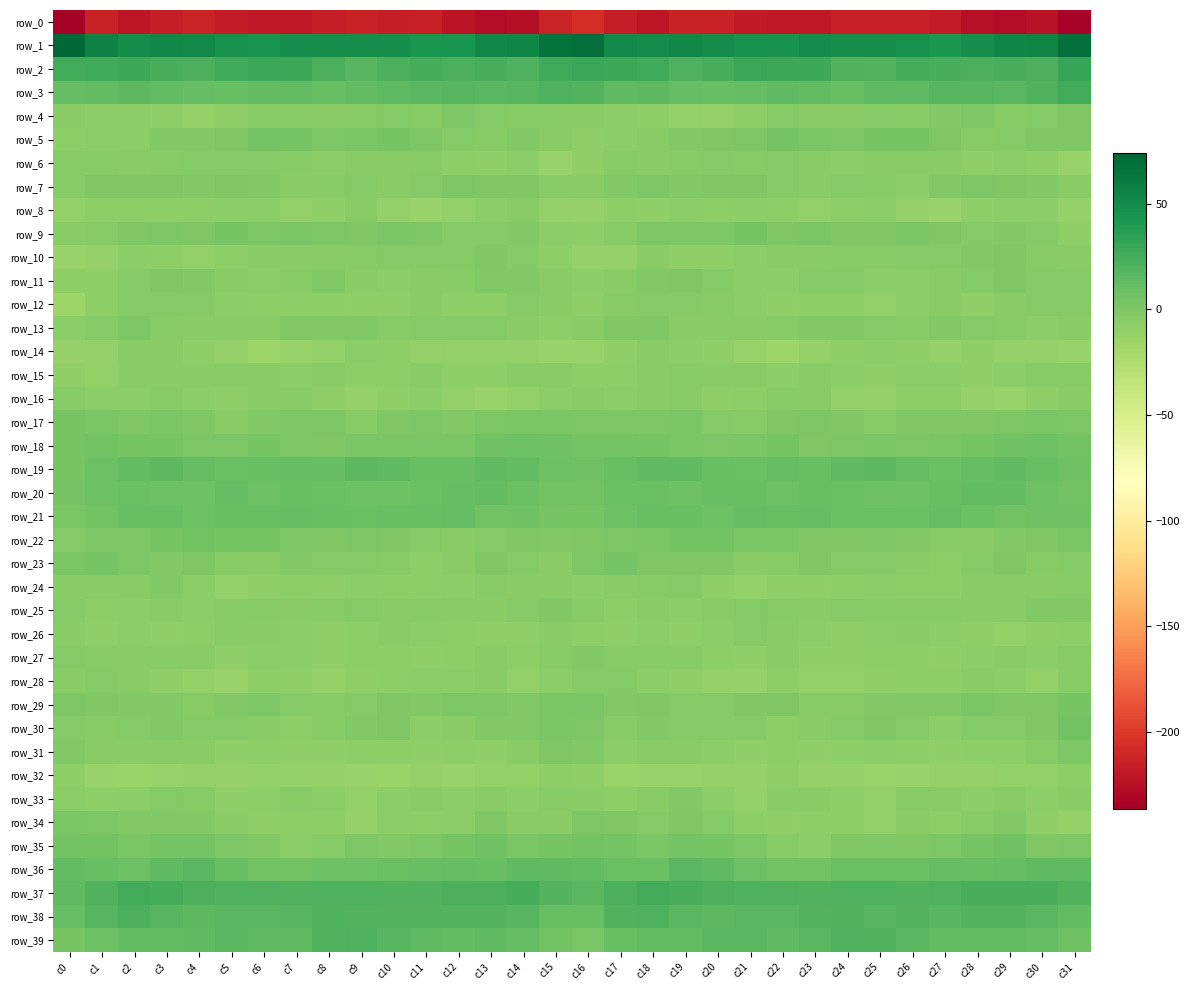

Reading left to right, transcribe all the data shown in this chart.

row_0: c0=-236.2	c1=-213.8	c2=-221.0	c3=-216.7	c4=-212.7	c5=-217.9	c6=-220.1	c7=-220.2	c8=-216.5	c9=-214.3	c10=-215.7	c11=-214.9	c12=-222.0	c13=-226.6	c14=-225.8	c15=-212.2	c16=-207.1	c17=-216.1	c18=-221.0	c19=-213.8	c20=-214.4	c21=-219.1	c22=-220.4	c23=-219.8	c24=-214.5	c25=-215.2	c26=-214.9	c27=-216.9	c28=-224.4	c29=-227.1	c30=-223.5	c31=-234.6
row_1: c0=73.9	c1=56.2	c2=48.5	c3=52.8	c4=51.6	c5=46.5	c6=44.7	c7=47.6	c8=48.0	c9=47.3	c10=47.3	c11=43.6	c12=44.5	c13=52.7	c14=53.4	c15=65.9	c16=67.9	c17=51.4	c18=50.2	c19=52.8	c20=49.9	c21=45.3	c22=45.0	c23=48.8	c24=47.3	c25=47.5	c26=46.4	c27=42.2	c28=48.3	c29=53.3	c30=55.4	c31=68.1
row_2: c0=26.1	c1=27.2	c2=28.5	c3=23.3	c4=21.8	c5=27.2	c6=29.3	c7=29.0	c8=22.8	c9=18.0	c10=22.8	c11=24.8	c12=22.0	c13=23.9	c14=21.7	c15=26.9	c16=29.4	c17=28.7	c18=27.5	c19=21.8	c20=23.1	c21=29.4	c22=28.8	c23=27.9	c24=19.7	c25=18.9	c26=24.8	c27=23.3	c28=22.7	c29=23.4	c30=22.4	c31=31.4
row_3: c0=11.4	c1=13.3	c2=15.2	c3=12.8	c4=11.4	c5=10.7	c6=12.6	c7=13.2	c8=10.8	c9=12.9	c10=14.0	c11=16.0	c12=18.1	c13=16.4	c14=17.9	c15=21.7	c16=18.9	c17=14.4	c18=15.5	c19=12.0	c20=10.7	c21=11.5	c22=13.5	c23=12.1	c24=10.9	c25=13.9	c26=14.1	c27=17.6	c28=17.1	c29=16.9	c30=19.5	c31=26.1
row_4: c0=-6.0	c1=-6.5	c2=-7.2	c3=-9.2	c4=-11.6	c5=-9.6	c6=-4.3	c7=-4.0	c8=-5.7	c9=-3.7	c10=-3.3	c11=-4.0	c12=0.8	c13=-2.7	c14=-4.2	c15=-4.4	c16=-5.5	c17=-6.7	c18=-7.4	c19=-10.4	c20=-11.4	c21=-7.8	c22=-3.1	c23=-5.1	c24=-5.3	c25=-2.8	c26=-4.3	c27=-1.9	c28=0.2	c29=-4.0	c30=-3.2	c31=-0.4
row_5: c0=-7.9	c1=-7.0	c2=-6.6	c3=-2.2	c4=-1.2	c5=-0.1	c6=3.8	c7=3.8	c8=0.5	c9=1.9	c10=3.6	c11=1.0	c12=-3.4	c13=-3.9	c14=-1.4	c15=-5.0	c16=-9.2	c17=-7.2	c18=-5.0	c19=-1.7	c20=-0.6	c21=0.8	c22=4.8	c23=2.2	c24=0.6	c25=2.9	c26=3.2	c27=-0.4	c28=-4.5	c29=-2.5	c30=-1.0	c31=-0.3
row_6: c0=-4.5	c1=-4.0	c2=-5.5	c3=-4.5	c4=-2.9	c5=-3.5	c6=-3.1	c7=-4.0	c8=-6.3	c9=-5.7	c10=-5.6	c11=-4.5	c12=-7.8	c13=-8.8	c14=-7.1	c15=-12.3	c16=-9.1	c17=-4.8	c18=-5.1	c19=-4.0	c20=-2.6	c21=-3.8	c22=-2.9	c23=-5.2	c24=-6.3	c25=-5.7	c26=-5.1	c27=-5.1	c28=-9.3	c29=-7.3	c30=-8.6	c31=-12.4
row_7: c0=-4.5	c1=-1.1	c2=-0.3	c3=-0.7	c4=-1.8	c5=-0.2	c6=-2.1	c7=-4.9	c8=-4.0	c9=-3.0	c10=-6.0	c11=-3.4	c12=0.0	c13=-0.2	c14=-1.2	c15=-4.4	c16=-5.3	c17=-1.4	c18=0.5	c19=-1.9	c20=-1.0	c21=-0.3	c22=-3.5	c23=-4.9	c24=-3.4	c25=-3.8	c26=-6.2	c27=-1.5	c28=0.1	c29=-0.5	c30=-2.2	c31=-4.9
row_8: c0=-10.6	c1=-7.4	c2=-8.2	c3=-7.6	c4=-7.4	c5=-6.8	c6=-7.1	c7=-9.9	c8=-9.7	c9=-5.2	c10=-10.0	c11=-12.9	c12=-10.5	c13=-6.9	c14=-5.8	c15=-9.9	c16=-11.9	c17=-7.6	c18=-8.7	c19=-7.1	c20=-7.7	c21=-6.2	c22=-8.4	c23=-10.5	c24=-7.5	c25=-6.3	c26=-11.7	c27=-12.7	c28=-8.5	c29=-6.5	c30=-7.0	c31=-11.9
row_9: c0=-5.1	c1=-4.4	c2=-1.0	c3=1.0	c4=-0.7	c5=3.2	c6=0.4	c7=1.4	c8=0.5	c9=-0.5	c10=1.3	c11=1.0	c12=-2.7	c13=-2.8	c14=-1.4	c15=-6.6	c16=-7.4	c17=-3.9	c18=0.2	c19=0.2	c20=0.3	c21=3.2	c22=-0.6	c23=2.2	c24=-0.4	c25=-0.2	c26=2.3	c27=-0.7	c28=-3.0	c29=-1.9	c30=-3.2	c31=-8.7
row_10: c0=-12.7	c1=-11.8	c2=-6.8	c3=-7.9	c4=-10.6	c5=-7.5	c6=-6.0	c7=-5.9	c8=-4.5	c9=-4.4	c10=-3.6	c11=-2.8	c12=-2.6	c13=-0.4	c14=-2.5	c15=-7.3	c16=-11.0	c17=-11.0	c18=-5.8	c19=-9.7	c20=-9.7	c21=-6.6	c22=-5.8	c23=-5.8	c24=-4.3	c25=-4.4	c26=-3.2	c27=-2.9	c28=-1.8	c29=-0.1	c30=-4.8	c31=-5.9
row_11: c0=-7.7	c1=-7.5	c2=-2.9	c3=-0.2	c4=-2.2	c5=-5.8	c6=-7.2	c7=-3.9	c8=-1.6	c9=-5.3	c10=-6.6	c11=-5.8	c12=-4.1	c13=-1.9	c14=-1.5	c15=-5.1	c16=-6.7	c17=-6.0	c18=-1.4	c19=-0.6	c20=-3.4	c21=-6.8	c22=-6.4	c23=-2.8	c24=-2.8	c25=-6.1	c26=-6.8	c27=-5.3	c28=-3.4	c29=-1.0	c30=-3.1	c31=-3.3
row_12: c0=-15.3	c1=-8.1	c2=-2.7	c3=-3.5	c4=-2.9	c5=-6.3	c6=-8.0	c7=-8.5	c8=-7.4	c9=-9.0	c10=-9.1	c11=-5.2	c12=-8.2	c13=-8.0	c14=-2.7	c15=-5.8	c16=-9.5	c17=-4.4	c18=-3.3	c19=-3.0	c20=-4.0	c21=-6.8	c22=-8.6	c23=-8.4	c24=-7.5	c25=-9.9	c26=-7.2	c27=-6.0	c28=-9.1	c29=-6.0	c30=-2.6	c31=-2.7
row_13: c0=-6.9	c1=-3.5	c2=1.0	c3=-3.9	c4=-5.1	c5=-5.2	c6=-5.8	c7=-2.0	c8=-1.6	c9=-1.8	c10=-4.6	c11=-3.1	c12=-2.6	c13=-3.5	c14=-5.9	c15=-7.3	c16=-5.7	c17=-0.6	c18=-0.3	c19=-5.0	c20=-5.1	c21=-5.6	c22=-4.6	c23=-1.4	c24=-1.4	c25=-2.9	c26=-4.5	c27=-2.3	c28=-3.0	c29=-4.4	c30=-6.3	c31=-4.8
row_14: c0=-11.7	c1=-11.7	c2=-5.4	c3=-5.7	c4=-8.5	c5=-11.2	c6=-15.4	c7=-12.5	c8=-10.8	c9=-6.8	c10=-7.9	c11=-10.9	c12=-10.3	c13=-9.8	c14=-11.7	c15=-12.6	c16=-12.8	c17=-9.1	c18=-5.0	c19=-6.9	c20=-9.3	c21=-13.1	c22=-14.9	c23=-11.4	c24=-9.6	c25=-6.2	c26=-9.4	c27=-11.1	c28=-9.3	c29=-11.1	c30=-11.3	c31=-12.5
row_15: c0=-9.7	c1=-9.8	c2=-5.3	c3=-5.1	c4=-5.4	c5=-5.2	c6=-6.0	c7=-6.5	c8=-5.9	c9=-7.9	c10=-8.3	c11=-5.3	c12=-8.1	c13=-7.6	c14=-5.1	c15=-5.6	c16=-7.6	c17=-7.7	c18=-5.6	c19=-4.7	c20=-5.7	c21=-4.9	c22=-6.9	c23=-5.8	c24=-6.7	c25=-8.5	c26=-6.8	c27=-6.1	c28=-8.6	c29=-6.6	c30=-4.6	c31=-4.8
row_16: c0=-3.7	c1=-6.5	c2=-6.1	c3=-4.5	c4=-6.9	c5=-9.2	c6=-4.9	c7=-4.7	c8=-8.7	c9=-12.1	c10=-9.6	c11=-6.7	c12=-9.8	c13=-12.3	c14=-9.8	c15=-7.0	c16=-5.7	c17=-6.7	c18=-5.7	c19=-4.6	c20=-8.7	c21=-7.8	c22=-4.3	c23=-5.9	c24=-10.5	c25=-11.6	c26=-7.9	c27=-7.6	c28=-11.0	c29=-12.1	c30=-8.6	c31=-5.4
row_17: c0=2.8	c1=1.4	c2=-0.2	c3=1.7	c4=-0.2	c5=-5.0	c6=-1.4	c7=0.6	c8=0.7	c9=-3.8	c10=-1.2	c11=0.0	c12=-2.2	c13=0.2	c14=1.8	c15=2.0	c16=0.7	c17=0.6	c18=0.1	c19=1.9	c20=-2.5	c21=-4.4	c22=-0.3	c23=0.9	c24=-0.8	c25=-3.7	c26=-0.1	c27=-1.0	c28=-1.1	c29=0.3	c30=1.9	c31=0.4
row_18: c0=2.8	c1=5.1	c2=2.6	c3=2.7	c4=0.5	c5=0.4	c6=3.3	c7=0.3	c8=-0.6	c9=1.7	c10=1.4	c11=1.2	c12=2.0	c13=6.2	c14=7.9	c15=6.1	c16=4.4	c17=4.3	c18=2.5	c19=1.9	c20=0.2	c21=1.5	c22=2.8	c23=-0.8	c24=0.4	c25=2.0	c26=0.9	c27=1.6	c28=3.2	c29=7.2	c30=7.6	c31=4.9
row_19: c0=2.8	c1=8.1	c2=13.1	c3=14.8	c4=11.1	c5=9.2	c6=10.7	c7=11.1	c8=11.6	c9=15.3	c10=13.5	c11=9.7	c12=10.0	c13=13.9	c14=12.3	c15=7.5	c16=6.2	c17=10.0	c18=14.4	c19=13.6	c20=10.1	c21=9.2	c22=11.5	c23=10.5	c24=13.3	c25=15.5	c26=11.9	c27=9.0	c28=11.5	c29=14.5	c30=10.5	c31=7.2
row_20: c0=4.6	c1=8.4	c2=9.5	c3=8.1	c4=8.1	c5=12.0	c6=7.7	c7=9.7	c8=9.5	c9=7.3	c10=6.2	c11=9.5	c12=12.1	c13=12.6	c14=8.9	c15=5.1	c16=5.8	c17=8.8	c18=9.4	c19=7.2	c20=10.3	c21=10.4	c22=8.0	c23=10.2	c24=8.8	c25=6.5	c26=7.3	c27=10.3	c28=12.6	c29=12.1	c30=7.3	c31=5.4
row_21: c0=2.3	c1=5.8	c2=10.0	c3=10.7	c4=8.0	c5=10.5	c6=10.8	c7=11.6	c8=9.7	c9=8.9	c10=9.8	c11=10.4	c12=11.1	c13=5.6	c14=6.2	c15=4.1	c16=2.8	c17=7.3	c18=10.8	c19=9.8	c20=8.3	c21=11.2	c22=10.8	c23=11.3	c24=8.9	c25=9.6	c26=9.6	c27=11.1	c28=9.2	c29=5.1	c30=7.0	c31=6.2
row_22: c0=-3.3	c1=0.3	c2=0.8	c3=3.6	c4=5.8	c5=2.6	c6=2.5	c7=0.1	c8=-1.0	c9=0.3	c10=-0.2	c11=-3.2	c12=-5.2	c13=-3.1	c14=-0.6	c15=-1.6	c16=-0.7	c17=0.5	c18=1.3	c19=5.0	c20=4.9	c21=2.3	c22=1.9	c23=-0.9	c24=-0.6	c25=0.5	c26=-1.3	c27=-4.3	c28=-4.9	c29=-1.9	c30=-0.0	c31=1.9
row_23: c0=1.4	c1=4.5	c2=0.9	c3=-1.4	c4=-0.5	c5=-3.8	c6=-5.7	c7=-1.8	c8=-2.5	c9=-3.2	c10=-4.2	c11=-8.0	c12=-5.5	c13=-0.1	c14=-3.2	c15=-5.2	c16=0.7	c17=4.1	c18=-1.2	c19=-0.7	c20=-1.0	c21=-5.3	c22=-4.7	c23=-1.0	c24=-3.4	c25=-3.1	c26=-5.9	c27=-7.9	c28=-2.9	c29=-0.4	c30=-4.3	c31=-3.6
row_24: c0=-5.8	c1=-5.4	c2=-5.0	c3=-2.4	c4=-6.6	c5=-10.7	c6=-9.5	c7=-8.3	c8=-9.2	c9=-7.0	c10=-7.7	c11=-7.9	c12=-7.1	c13=-4.4	c14=-5.6	c15=-6.1	c16=-6.9	c17=-5.2	c18=-4.3	c19=-2.8	c20=-8.8	c21=-10.4	c22=-8.8	c23=-9.0	c24=-8.4	c25=-7.0	c26=-8.2	c27=-7.5	c28=-5.8	c29=-4.9	c30=-5.2	c31=-4.6
row_25: c0=-2.9	c1=-7.4	c2=-6.4	c3=-5.9	c4=-6.9	c5=-3.7	c6=-4.0	c7=-5.7	c8=-3.9	c9=-2.9	c10=-5.0	c11=-3.8	c12=-5.1	c13=-5.8	c14=-3.3	c15=-0.6	c16=-4.6	c17=-8.0	c18=-5.2	c19=-6.9	c20=-5.7	c21=-2.9	c22=-4.7	c23=-5.7	c24=-3.2	c25=-3.7	c26=-4.8	c27=-3.7	c28=-5.6	c29=-5.6	c30=-1.7	c31=-2.4
row_26: c0=-5.6	c1=-9.3	c2=-7.1	c3=-8.5	c4=-7.9	c5=-3.7	c6=-5.0	c7=-6.2	c8=-8.6	c9=-7.9	c10=-5.1	c11=-6.8	c12=-8.1	c13=-9.5	c14=-9.4	c15=-5.7	c16=-7.7	c17=-9.4	c18=-6.7	c19=-8.9	c20=-6.6	c21=-3.1	c22=-5.9	c23=-6.5	c24=-9.3	c25=-6.6	c26=-5.4	c27=-7.2	c28=-8.5	c29=-9.8	c30=-8.5	c31=-8.1
row_27: c0=-3.1	c1=-4.7	c2=-5.1	c3=-3.8	c4=-5.9	c5=-8.8	c6=-6.5	c7=-7.1	c8=-9.4	c9=-7.5	c10=-7.4	c11=-9.4	c12=-7.9	c13=-5.1	c14=-7.5	c15=-3.8	c16=-2.4	c17=-4.7	c18=-4.8	c19=-4.1	c20=-7.4	c21=-8.5	c22=-5.7	c23=-8.5	c24=-8.9	c25=-7.3	c26=-7.9	c27=-9.3	c28=-6.5	c29=-5.8	c30=-6.9	c31=-4.0
row_28: c0=-6.0	c1=-3.6	c2=-5.1	c3=-8.9	c4=-9.9	c5=-12.3	c6=-7.9	c7=-8.9	c8=-11.4	c9=-9.4	c10=-8.2	c11=-7.2	c12=-6.5	c13=-5.3	c14=-10.0	c15=-6.7	c16=-3.4	c17=-2.6	c18=-7.2	c19=-8.8	c20=-11.2	c21=-11.2	c22=-7.3	c23=-10.9	c24=-10.5	c25=-9.3	c26=-7.3	c27=-7.5	c28=-5.7	c29=-6.8	c30=-9.8	c31=-4.6
row_29: c0=0.5	c1=-0.9	c2=-1.6	c3=-1.5	c4=-3.8	c5=-1.7	c6=0.5	c7=-3.0	c8=-4.4	c9=-2.7	c10=-1.2	c11=-1.7	c12=0.6	c13=0.6	c14=-1.8	c15=1.4	c16=1.6	c17=-1.6	c18=-0.9	c19=-2.6	c20=-3.4	c21=-0.1	c22=-0.6	c23=-4.3	c24=-3.9	c25=-1.8	c26=-1.3	c27=-1.7	c28=1.8	c29=-1.0	c30=-0.8	c31=2.6
row_30: c0=-2.8	c1=-4.8	c2=-2.6	c3=-1.9	c4=-3.6	c5=-2.4	c6=-5.5	c7=-7.6	c8=-3.7	c9=-1.9	c10=-0.9	c11=-6.3	c12=-4.9	c13=-2.0	c14=-1.9	c15=2.2	c16=0.2	c17=-4.6	c18=-1.5	c19=-2.9	c20=-2.9	c21=-2.9	c22=-7.4	c23=-5.8	c24=-3.3	c25=-0.9	c26=-2.6	c27=-7.1	c28=-2.9	c29=-2.5	c30=-0.3	c31=5.7
row_31: c0=-1.3	c1=-5.9	c2=-5.8	c3=-5.2	c4=-5.7	c5=-8.7	c6=-7.8	c7=-9.2	c8=-8.7	c9=-7.4	c10=-7.6	c11=-9.1	c12=-8.3	c13=-8.6	c14=-6.0	c15=-0.6	c16=-1.6	c17=-6.7	c18=-5.3	c19=-5.1	c20=-6.8	c21=-8.6	c22=-8.1	c23=-9.1	c24=-8.4	c25=-6.8	c26=-8.4	c27=-8.7	c28=-8.4	c29=-8.1	c30=-3.8	c31=1.1
row_32: c0=-7.9	c1=-12.3	c2=-13.4	c3=-12.9	c4=-11.6	c5=-12.0	c6=-10.0	c7=-9.9	c8=-11.5	c9=-13.3	c10=-13.5	c11=-11.5	c12=-12.6	c13=-10.8	c14=-10.4	c15=-7.4	c16=-9.5	c17=-13.3	c18=-13.2	c19=-12.4	c20=-11.8	c21=-11.7	c22=-9.4	c23=-11.0	c24=-11.8	c25=-13.8	c26=-12.7	c27=-11.7	c28=-11.9	c29=-10.5	c30=-10.0	c31=-7.9
row_33: c0=-6.3	c1=-8.0	c2=-6.7	c3=-2.9	c4=-4.1	c5=-9.5	c6=-7.8	c7=-4.8	c8=-6.2	c9=-10.7	c10=-6.5	c11=-5.0	c12=-6.5	c13=-5.6	c14=-6.9	c15=-4.1	c16=-5.7	c17=-7.9	c18=-5.2	c19=-2.4	c20=-6.4	c21=-10.0	c22=-5.9	c23=-5.3	c24=-7.7	c25=-10.3	c26=-4.6	c27=-6.0	c28=-6.2	c29=-5.7	c30=-7.8	c31=-5.9
row_34: c0=1.4	c1=1.0	c2=-2.4	c3=-1.5	c4=-2.3	c5=-6.0	c6=-8.9	c7=-8.0	c8=-7.6	c9=-11.0	c10=-7.1	c11=-7.5	c12=-6.2	c13=-1.0	c14=-5.7	c15=-5.6	c16=0.3	c17=-0.4	c18=-2.5	c19=-1.2	c20=-3.4	c21=-7.5	c22=-8.7	c23=-7.9	c24=-8.3	c25=-10.6	c26=-5.9	c27=-8.3	c28=-3.8	c29=-1.4	c30=-8.9	c31=-10.9
row_35: c0=5.6	c1=5.5	c2=1.3	c3=3.7	c4=4.0	c5=0.9	c6=-1.9	c7=-7.2	c8=-2.6	c9=0.0	c10=-1.3	c11=0.0	c12=2.5	c13=6.5	c14=2.2	c15=2.9	c16=5.2	c17=3.9	c18=1.2	c19=4.7	c20=2.6	c21=0.5	c22=-4.7	c23=-6.7	c24=-0.2	c25=-0.4	c26=-1.2	c27=0.7	c28=4.2	c29=6.3	c30=-0.2	c31=0.7
row_36: c0=12.7	c1=10.6	c2=7.8	c3=13.9	c4=15.8	c5=10.1	c6=5.8	c7=5.7	c8=7.8	c9=8.4	c10=9.2	c11=10.5	c12=11.5	c13=10.0	c14=13.7	c15=14.2	c16=13.2	c17=8.9	c18=9.3	c19=15.8	c20=14.3	c21=7.8	c22=5.5	c23=5.8	c24=8.9	c25=8.9	c26=9.0	c27=11.6	c28=10.5	c29=11.7	c30=13.5	c31=14.2
row_37: c0=14.1	c1=20.3	c2=25.7	c3=25.0	c4=22.2	c5=21.7	c6=20.8	c7=20.5	c8=21.2	c9=20.9	c10=20.6	c11=20.2	c12=22.9	c13=23.0	c14=25.0	c15=18.2	c16=16.3	c17=22.6	c18=26.2	c19=23.7	c20=22.0	c21=21.0	c22=20.7	c23=20.6	c24=21.8	c25=20.7	c26=20.4	c27=21.1	c28=23.1	c29=23.6	c30=23.9	c31=19.7
row_38: c0=10.7	c1=17.1	c2=22.7	c3=17.8	c4=15.2	c5=15.8	c6=16.8	c7=17.4	c8=20.5	c9=18.3	c10=19.0	c11=18.2	c12=18.7	c13=18.9	c14=17.6	c15=9.8	c16=9.7	c17=19.7	c18=21.4	c19=16.5	c20=15.3	c21=16.0	c22=16.9	c23=18.9	c24=20.2	c25=18.0	c26=19.3	c27=17.9	c28=19.0	c29=18.2	c30=16.2	c31=12.8
row_39: c0=3.4	c1=8.1	c2=13.2	c3=12.6	c4=14.4	c5=16.9	c6=14.2	c7=14.5	c8=20.1	c9=20.9	c10=17.3	c11=13.9	c12=12.2	c13=13.4	c14=12.0	c15=5.4	c16=2.3	c17=9.9	c18=13.3	c19=12.6	c20=16.2	c21=15.8	c22=14.0	c23=15.8	c24=21.6	c25=19.6	c26=16.0	c27=12.4	c28=13.2	c29=12.7	c30=11.2	c31=7.2